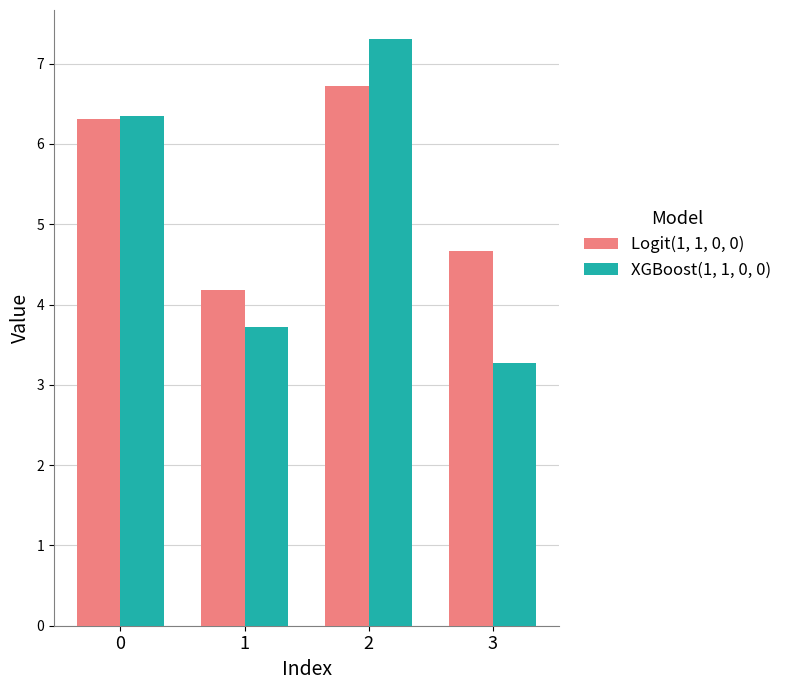

What is the average value of the XGBoost(1, 1, 0, 0) series?

5.2